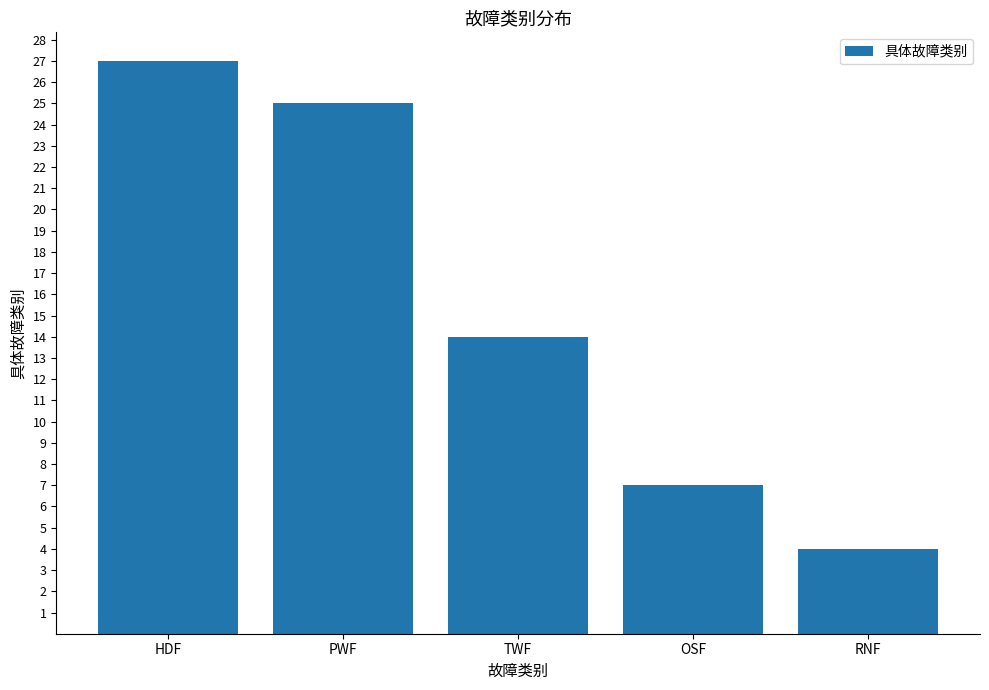

What is the label of the 2nd bar from the left?

PWF